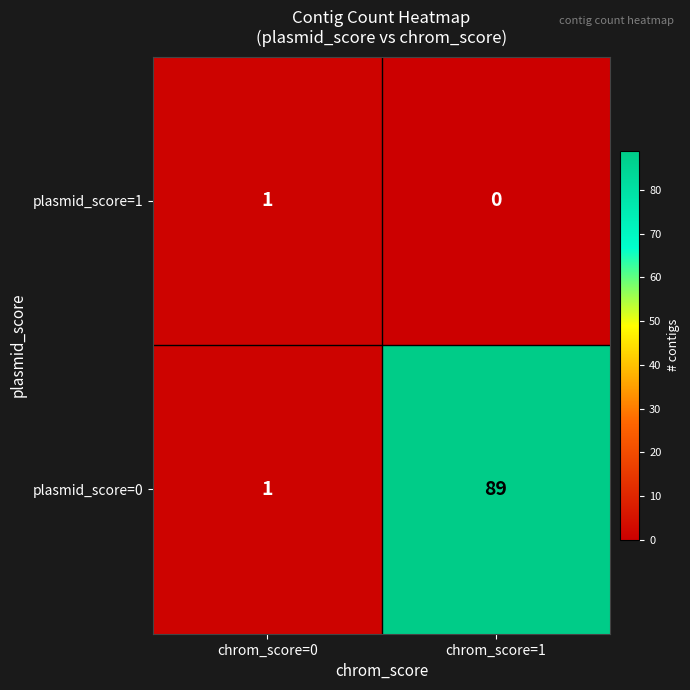

At which label is plasmid_score=1 closest to 0?

chrom_score=1